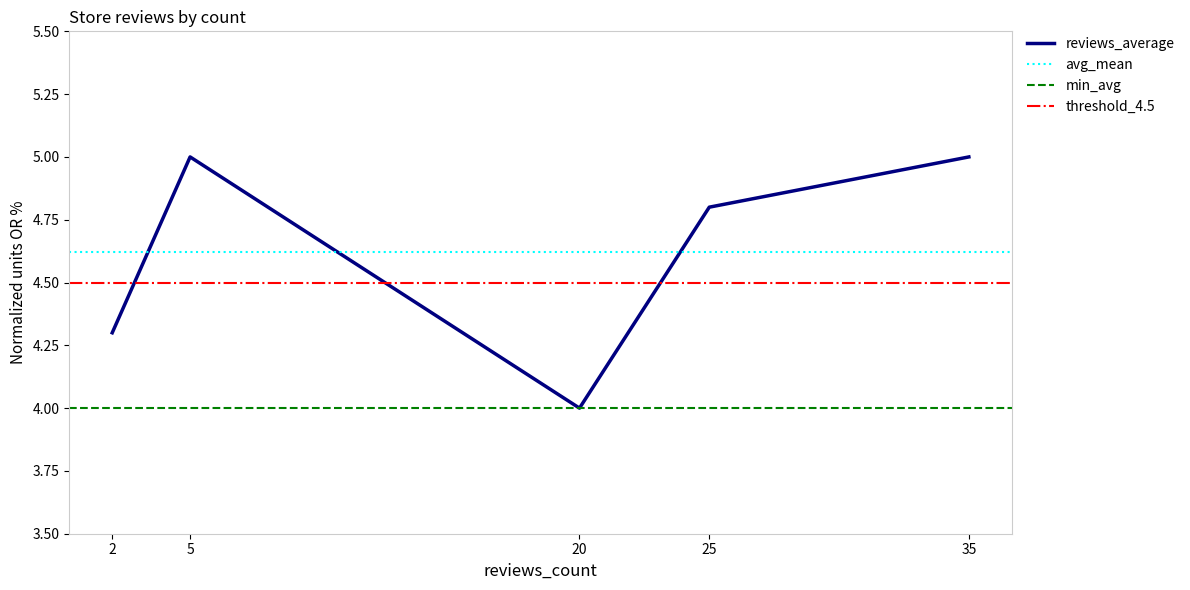

Approximately how many times larger is the value at 25 compared to 20?

1.2